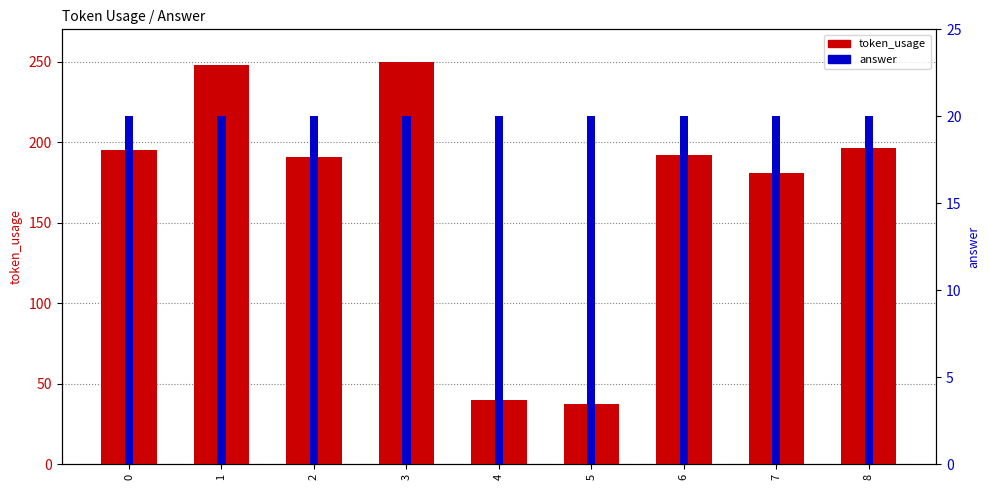

At 2, list the series in order from largest to smallest.

token_usage, answer